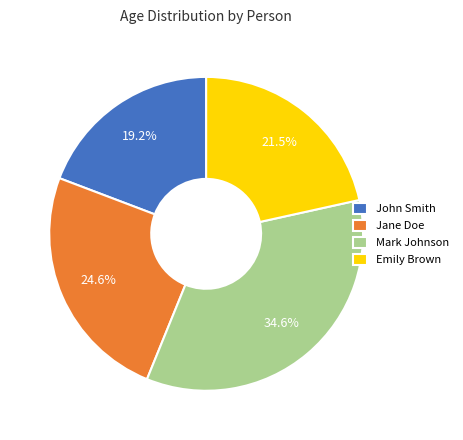

Which slice is the smallest?

John Smith